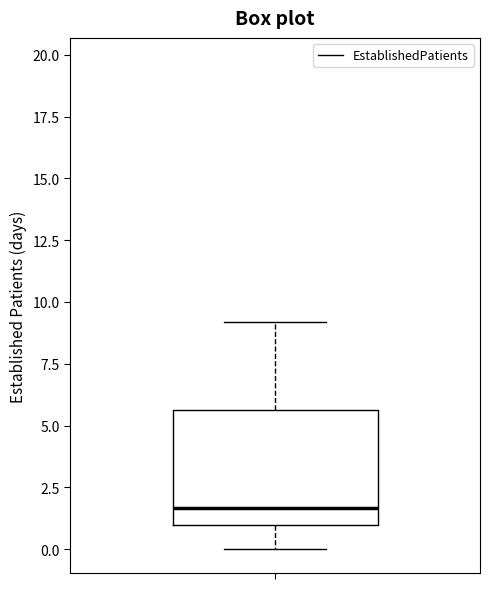

Read this box plot against the y-axis: the position of the median line, the range covered by the box, and the ends of both whiskers. The values are not printed on the chart, so give them approximately, as read against the axis.

median 1.5, box 1.0 to 5.5, whiskers 0.0 to 9.0